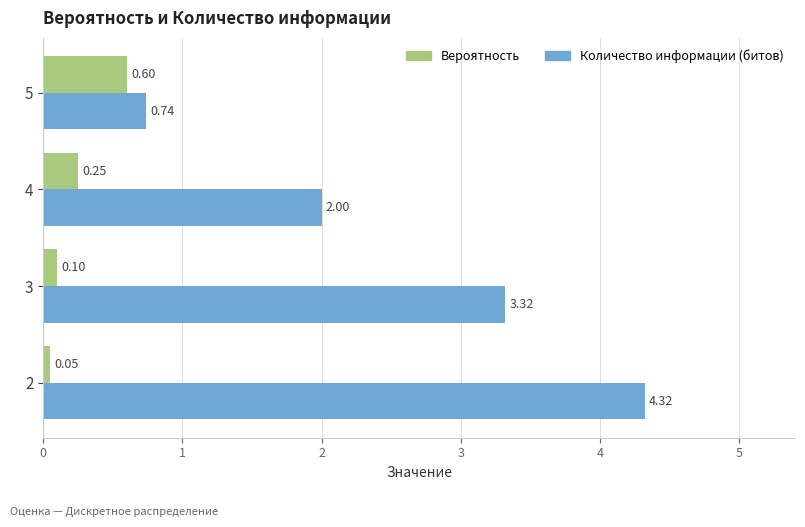

What is the total value across all series at 2?

4.4